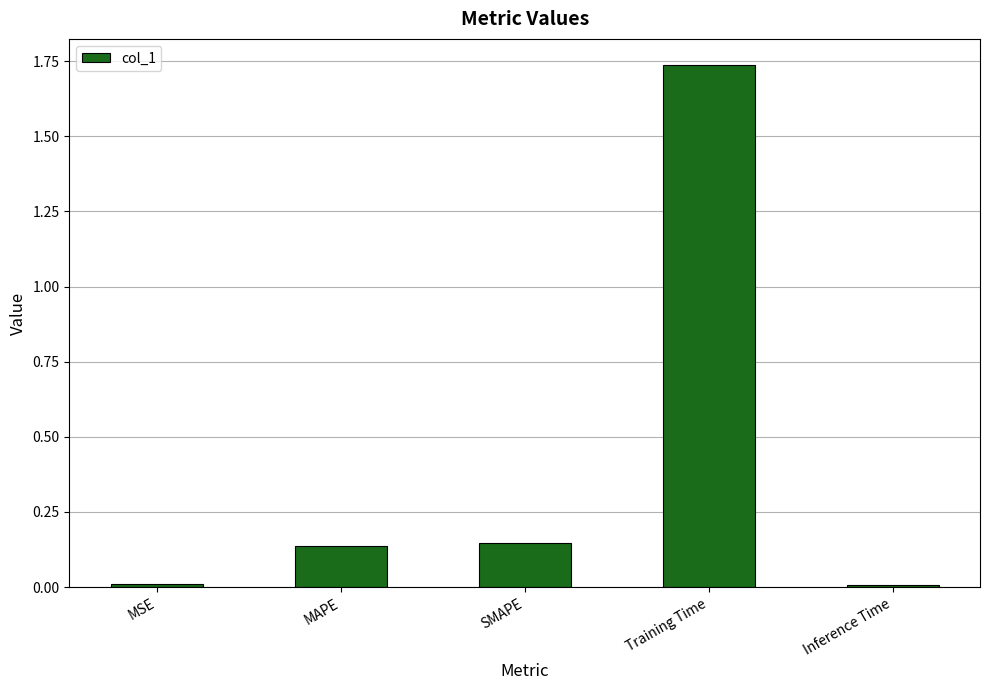

What position from the right is Training Time?

2